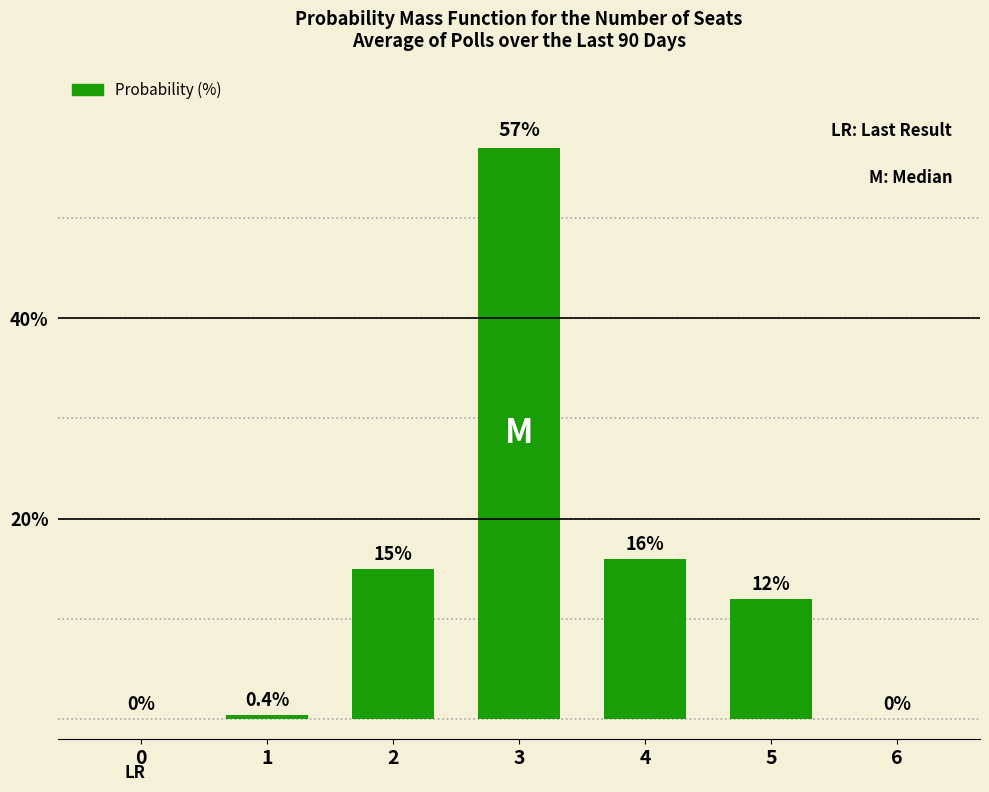

What is the sum of the values at 6 and 2?

15.0